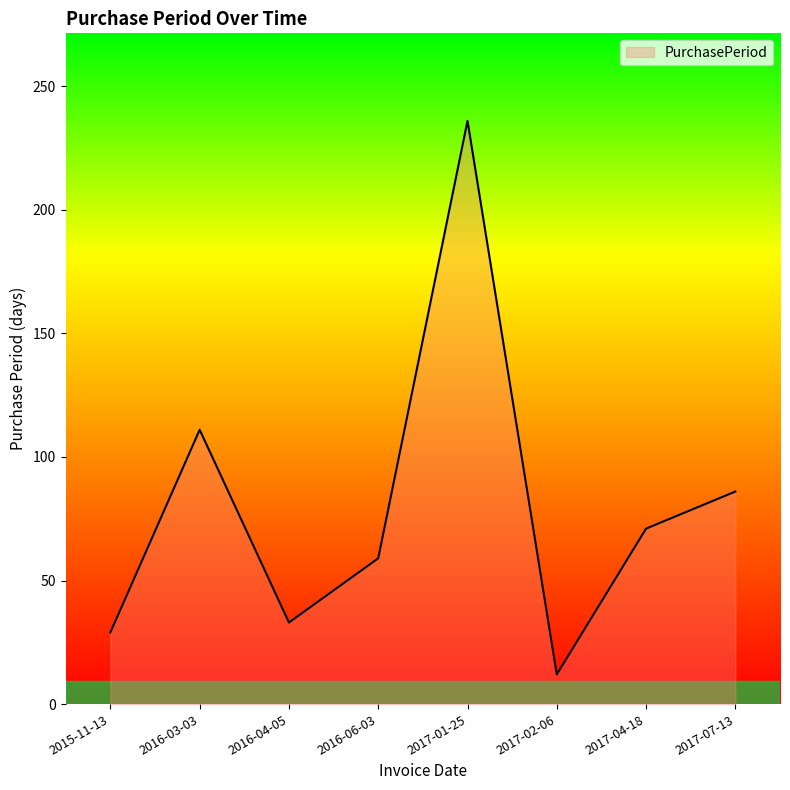

What is the change in value from 2016-06-03 to 2017-01-25?

+177